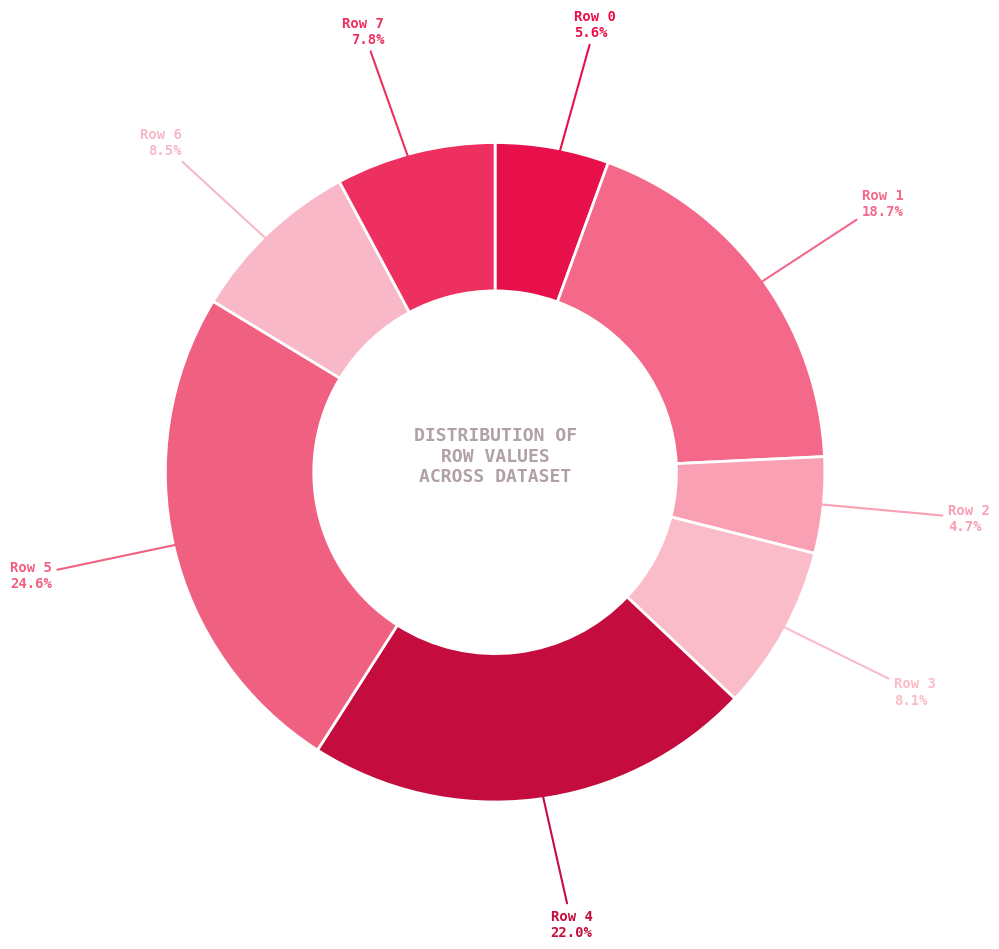

Count the number of slices in the pie.

8